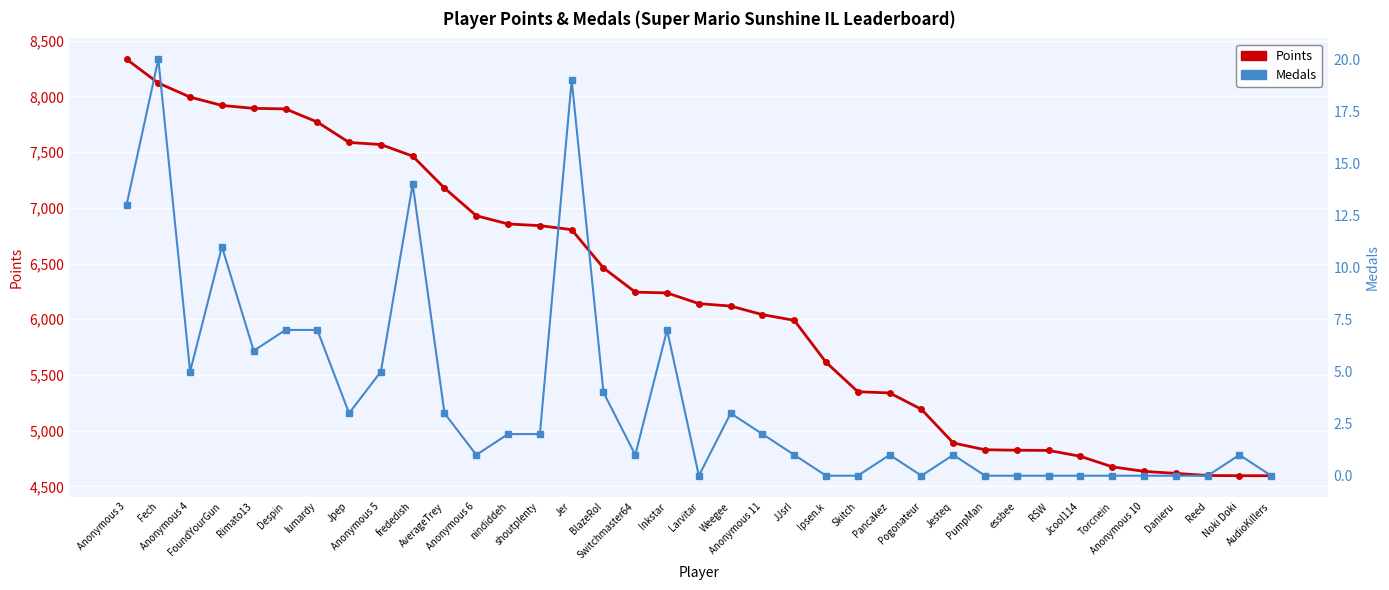

True or false: Points has more than 0 interior local peaks.

False